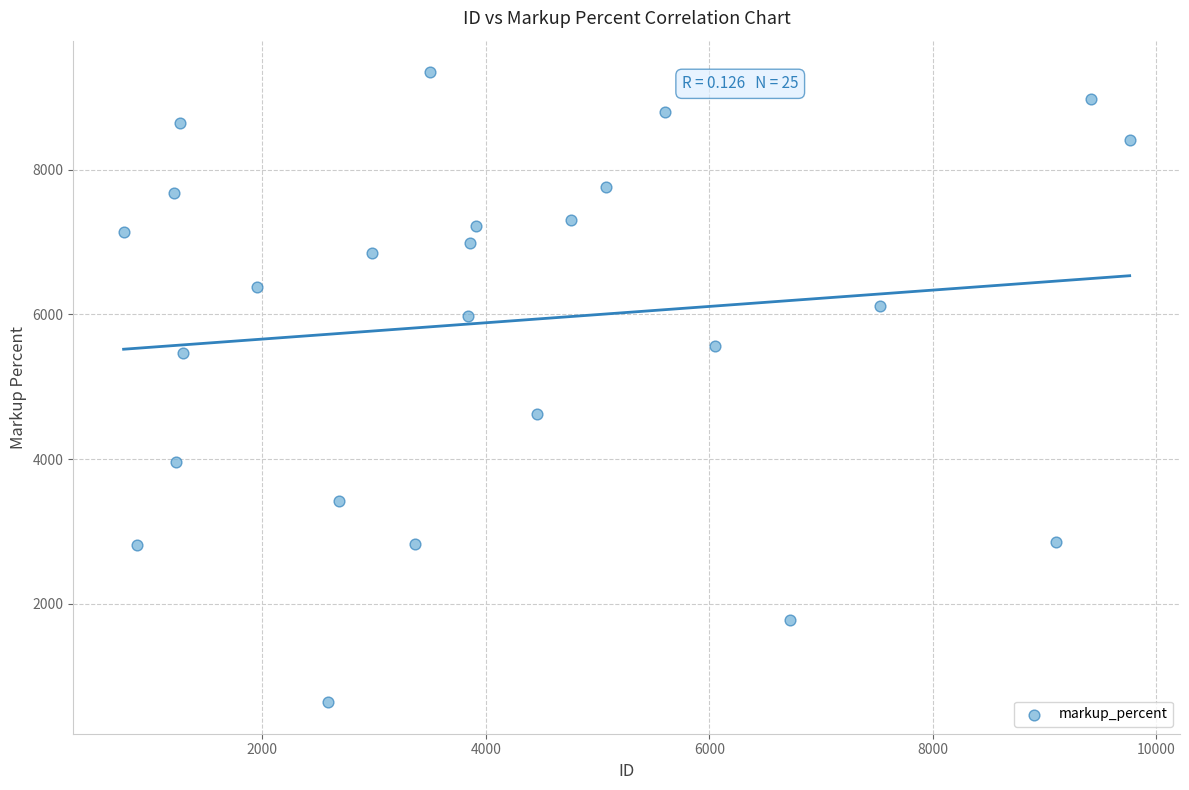

What Y value in the scatter plot is closest to 4995?

4624.2